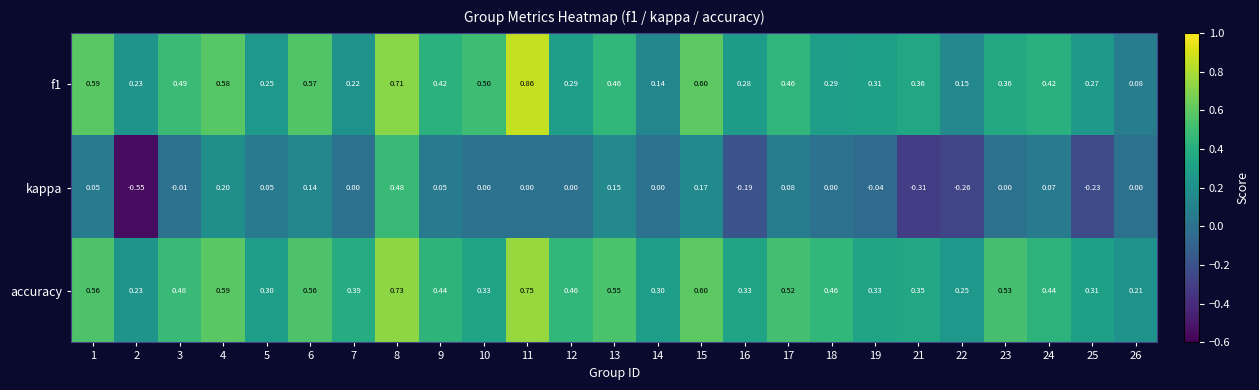

At which category is the sum across all series the highest?

8